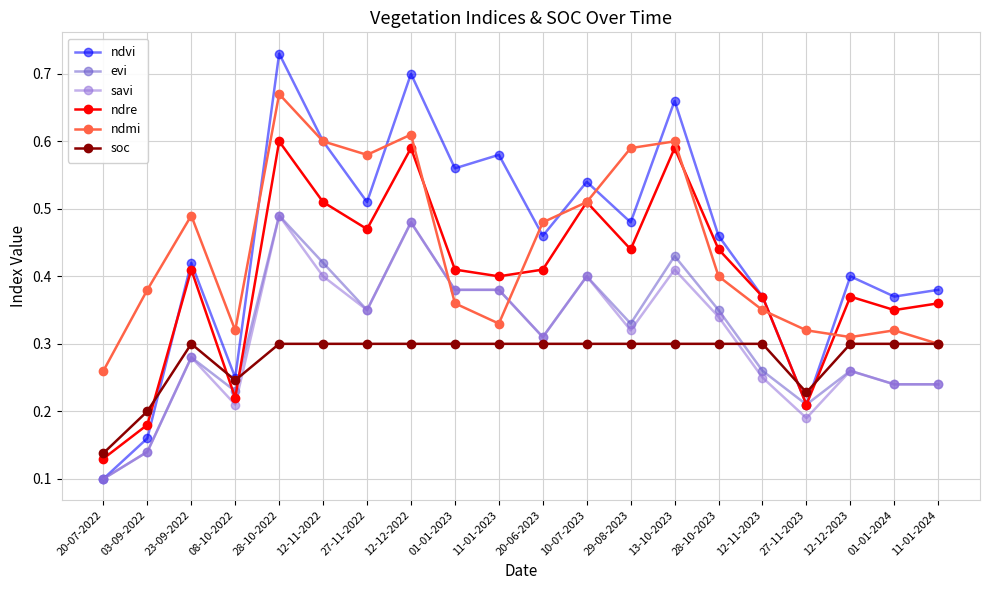

At which category does ndre reach its first local valley?

08-10-2022